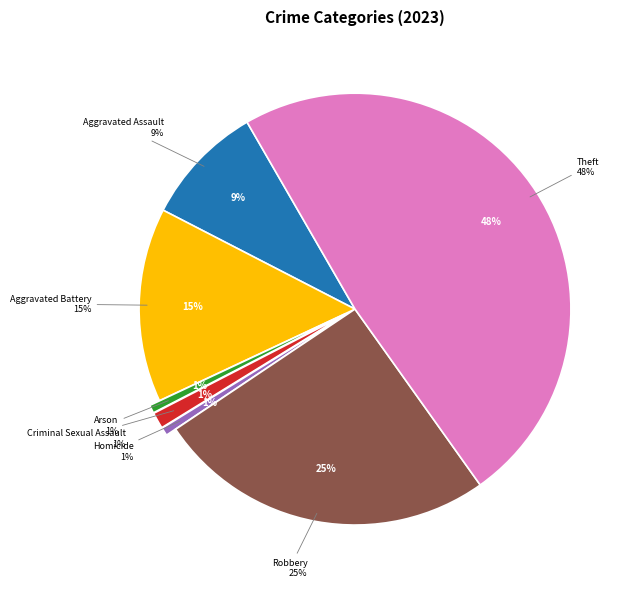

Count the number of slices in the pie.

7